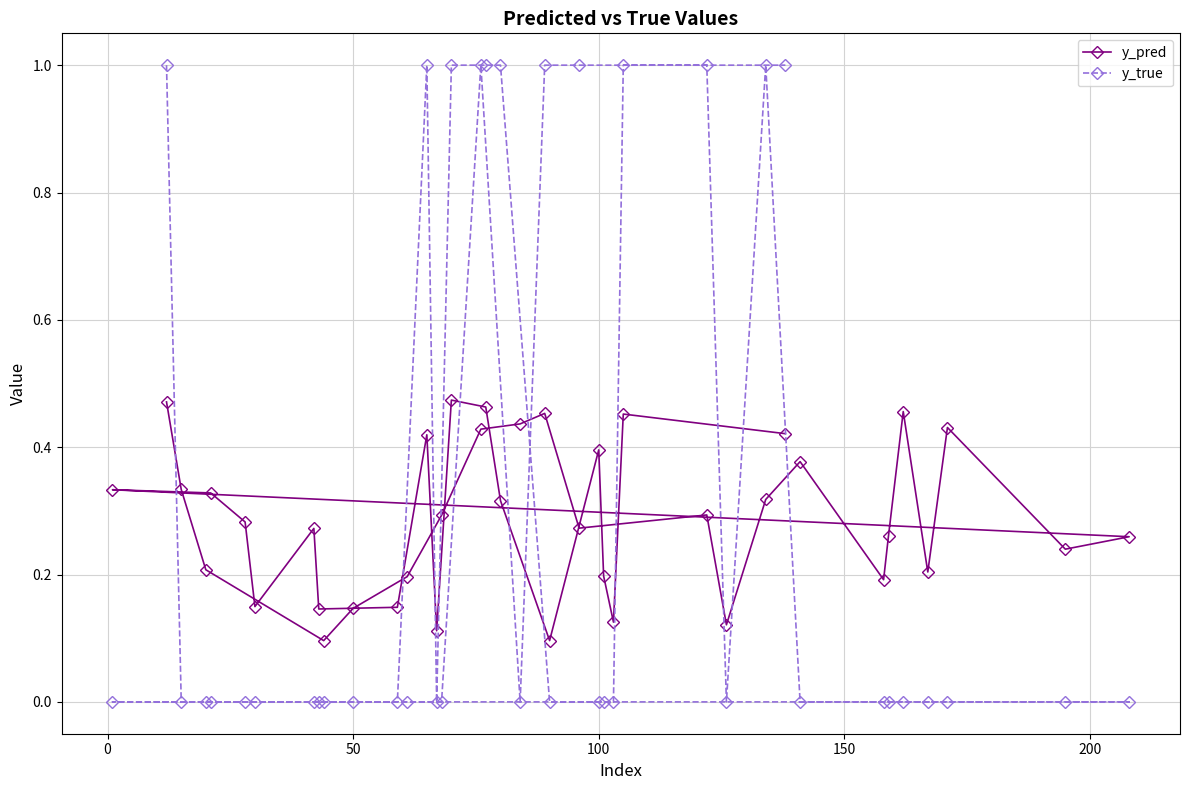

What is the sum of all y_pred values?

11.6